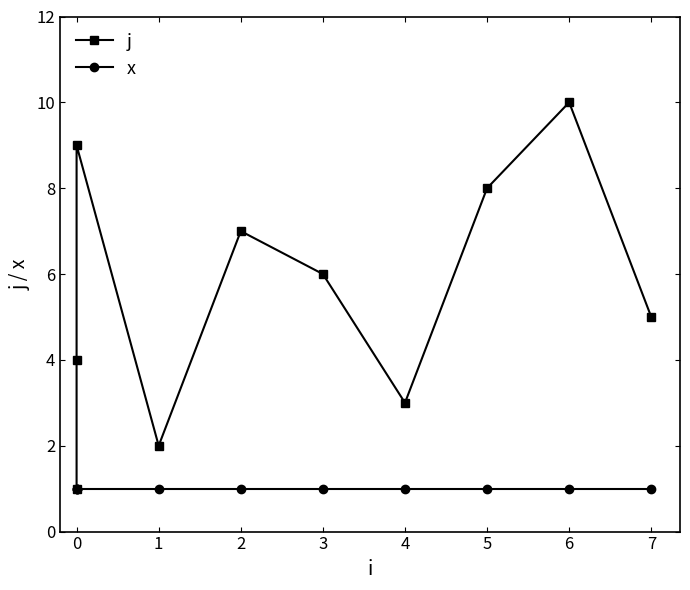

Reading right to left, transcribe all the data shown in this chart.

j: 5	10	8	3	6	7	2	9	4	1
x: 1	1	1	1	1	1	1	1	1	1